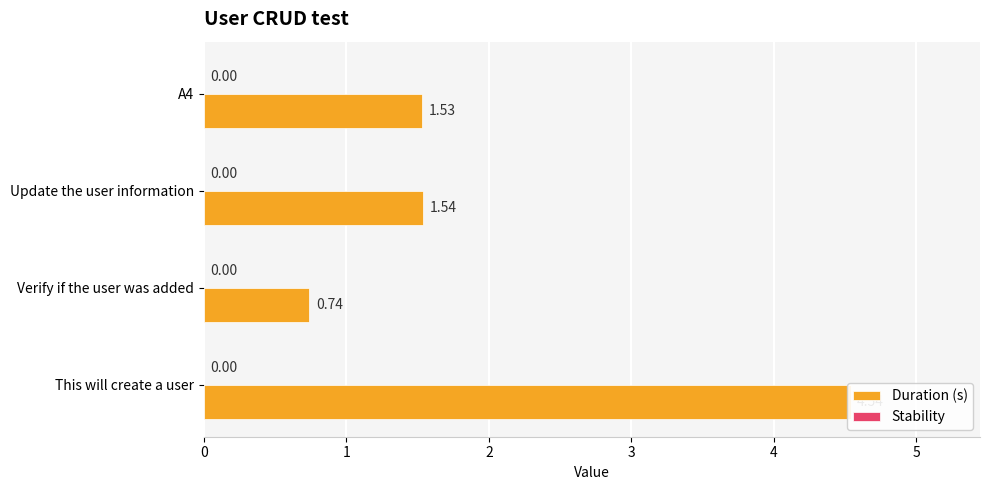

At how many categories does at least one series exceed 4?

1